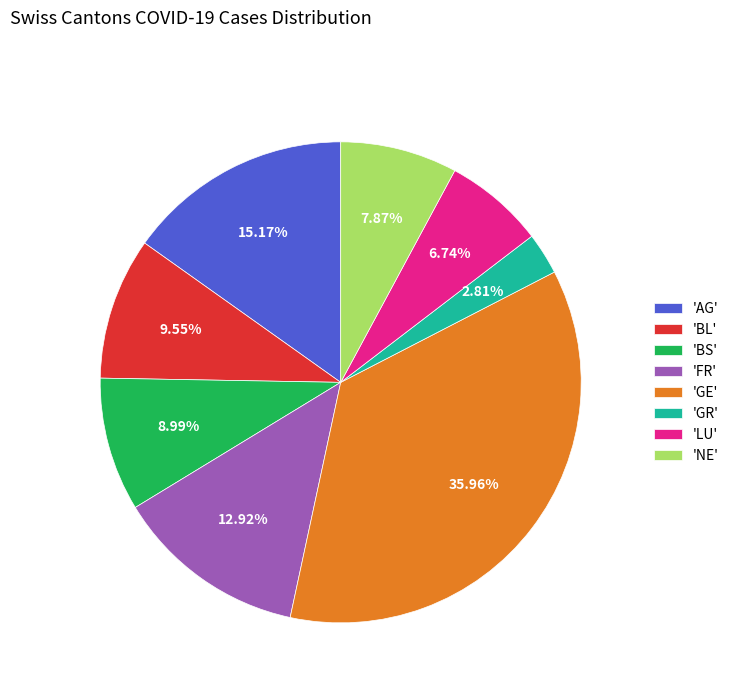

Combined, do 'FR' and 'GR' account for over 50%?

No